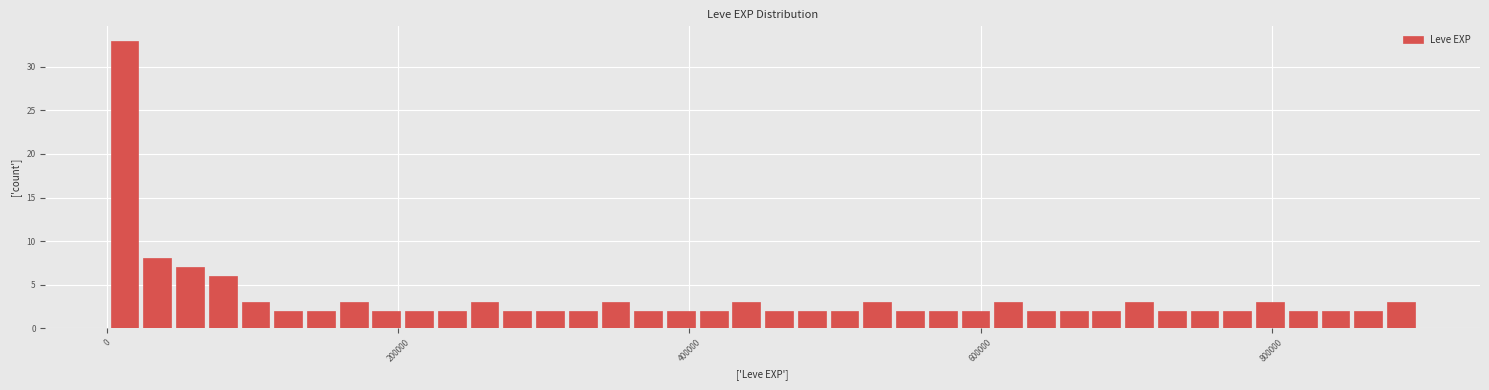

Read against the x-axis, roughly where is the centre of the tallest bar?

20000